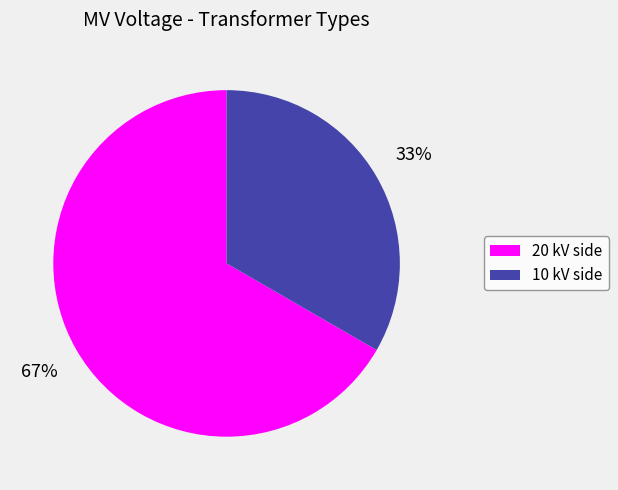

How many slices are in this pie chart?

2